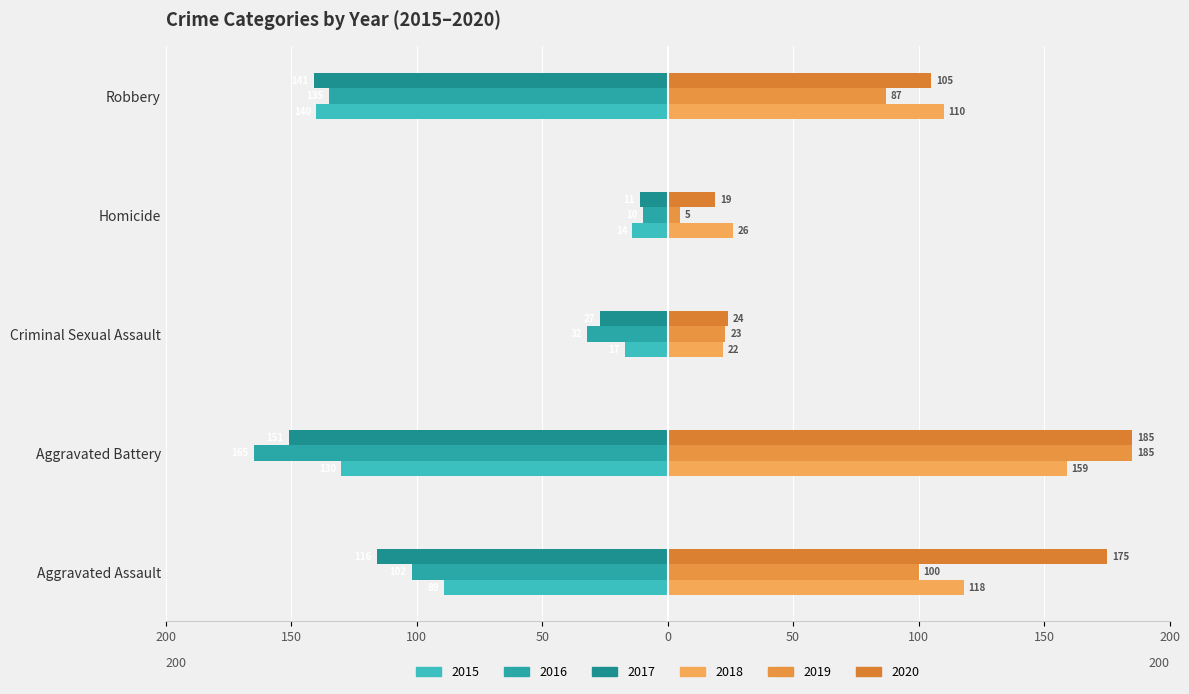

What position from the right is Aggravated Battery?

4